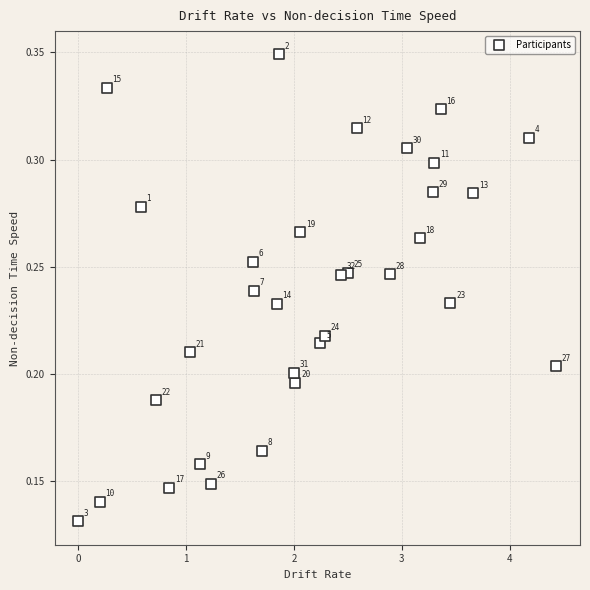

What is the range of X values (max minus min)?

4.4